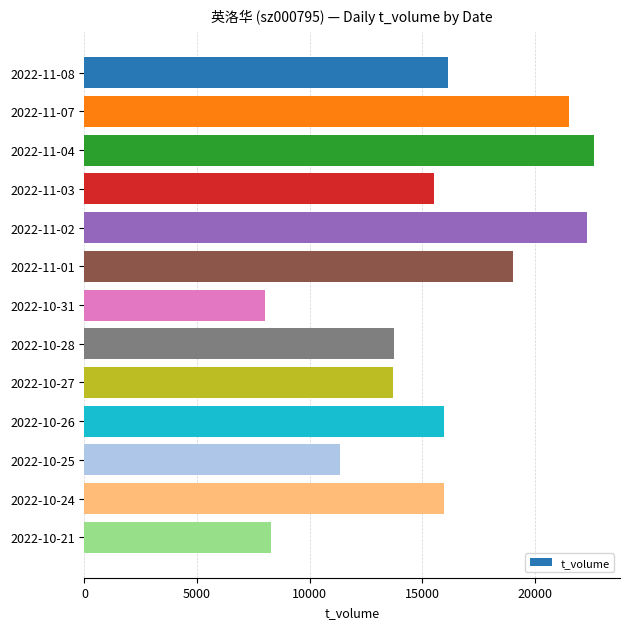

What is the label of the 1st bar from the bottom?

2022-10-21